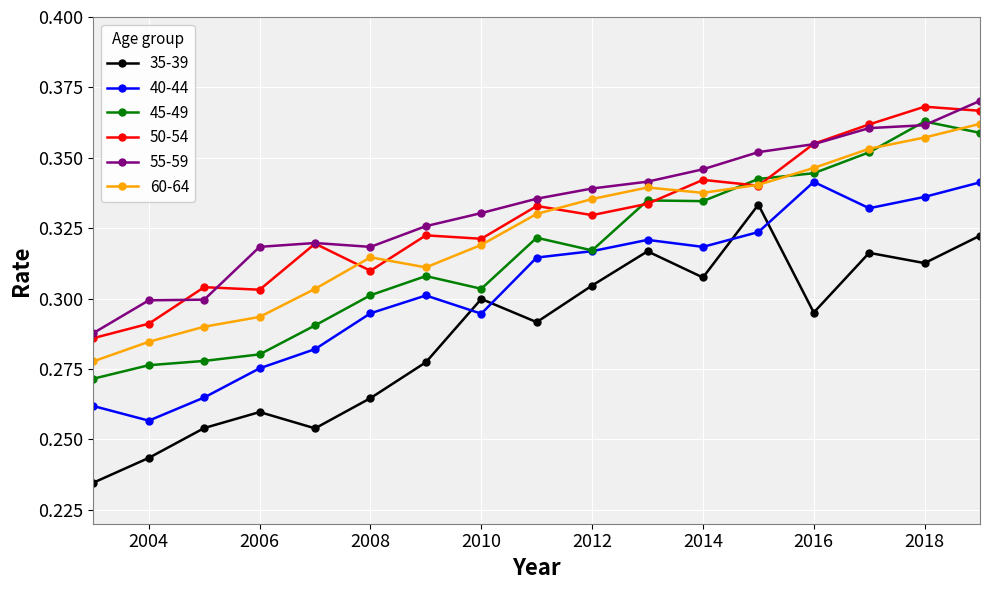

At how many categories does at least one series exceed 0?

17